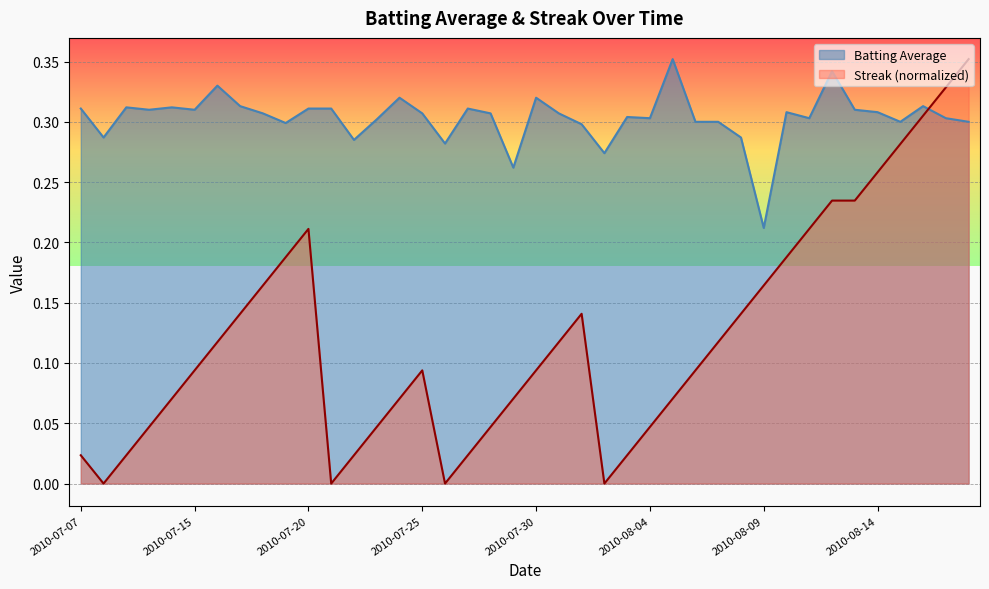

At how many categories does at least one series exceed 0?

40